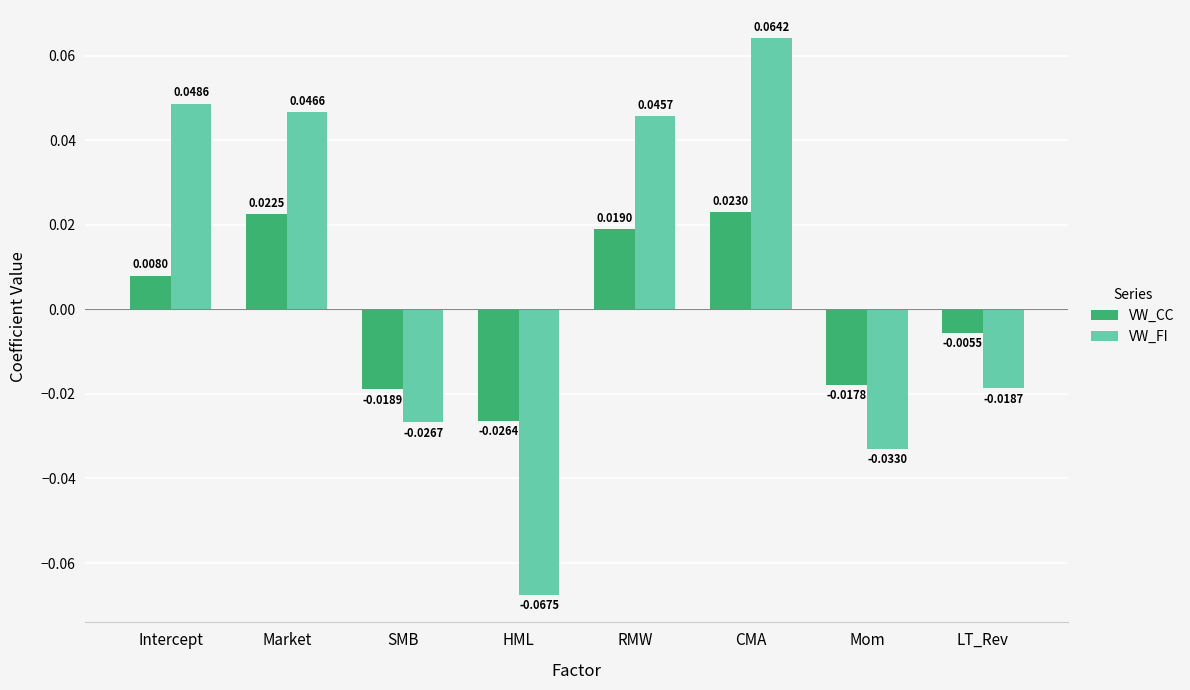

Which series has the largest range (max minus min)?

VW_FI